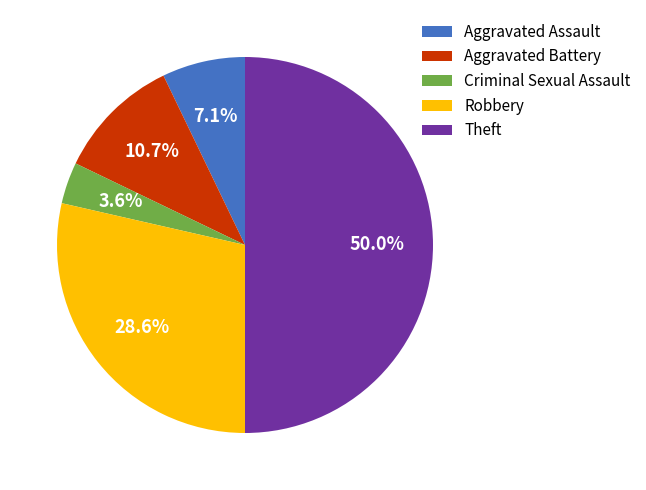

To the nearest percent, what is the average slice percentage?

20%